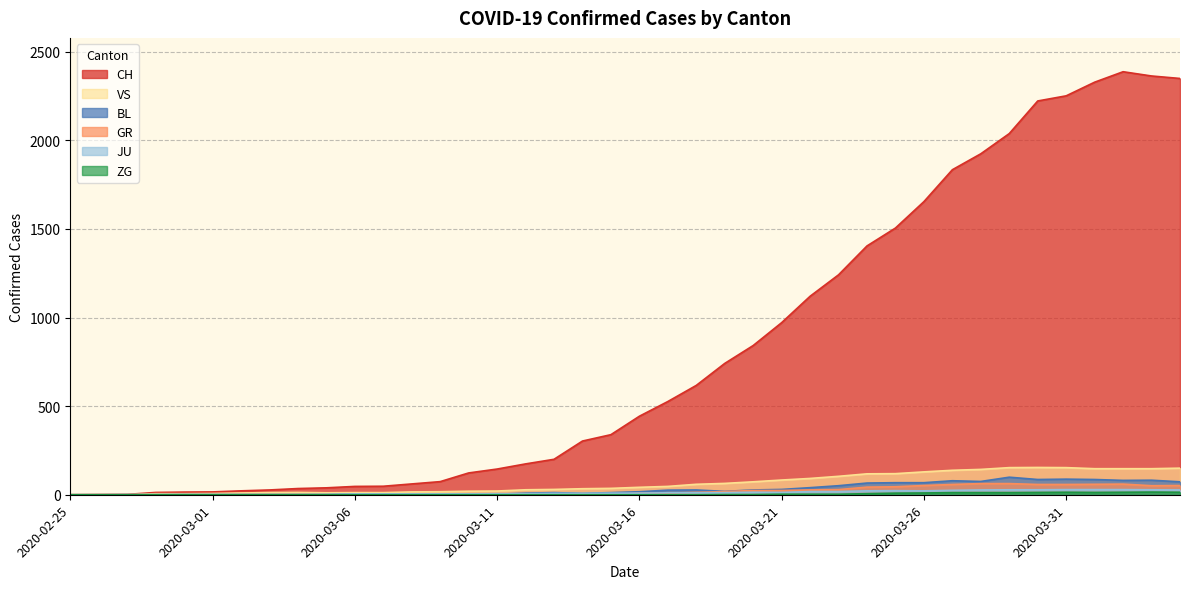

Count the number of data series in this chart.

6